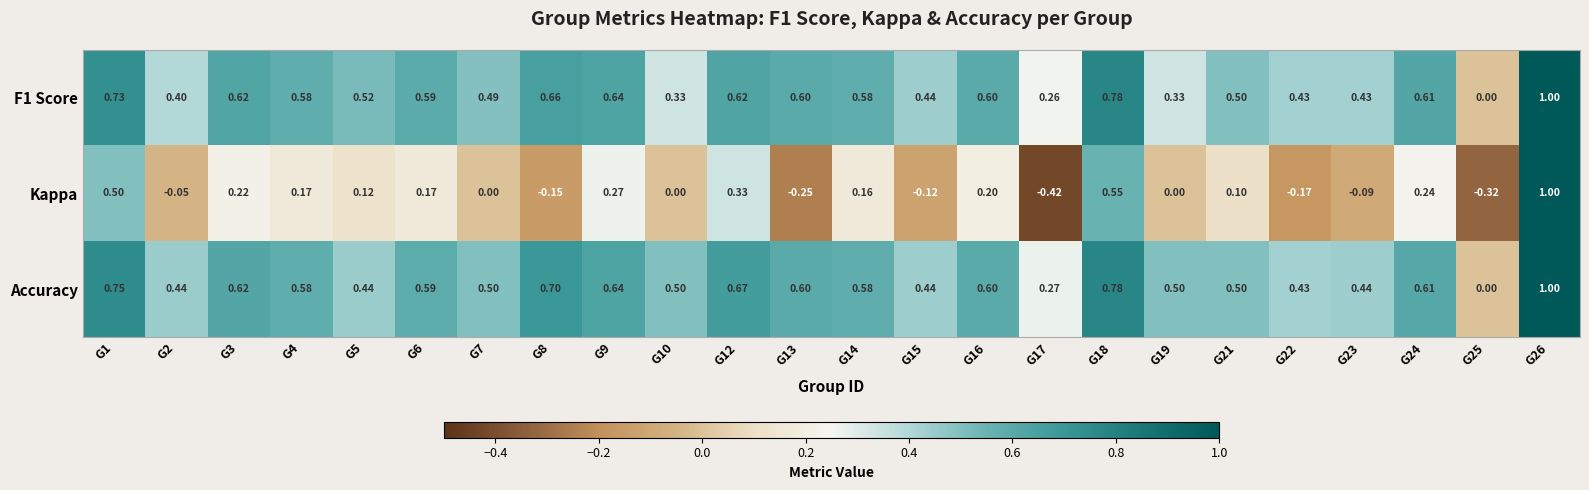

Is the value of F1 Score at G17 greater than the value of Kappa at G19?

Yes